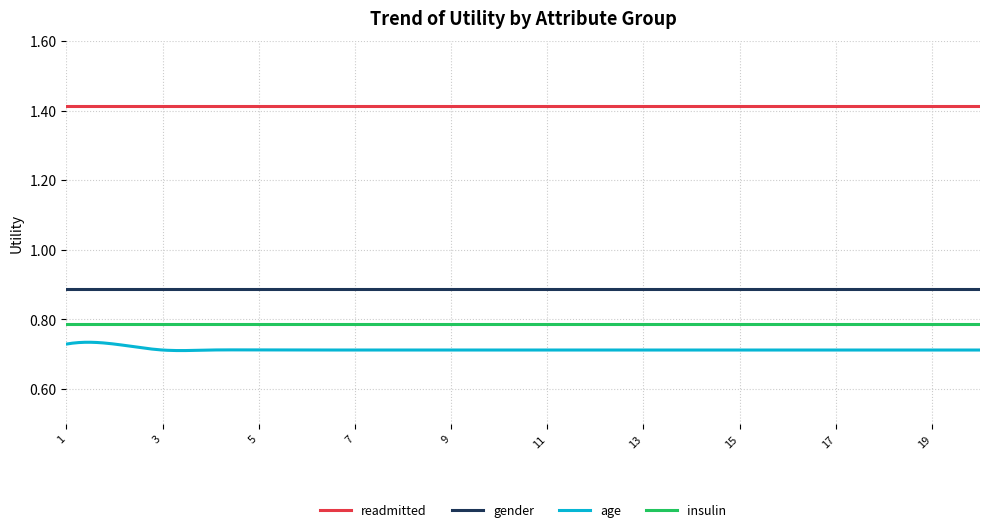

True or false: insulin and age cross at least once.

False